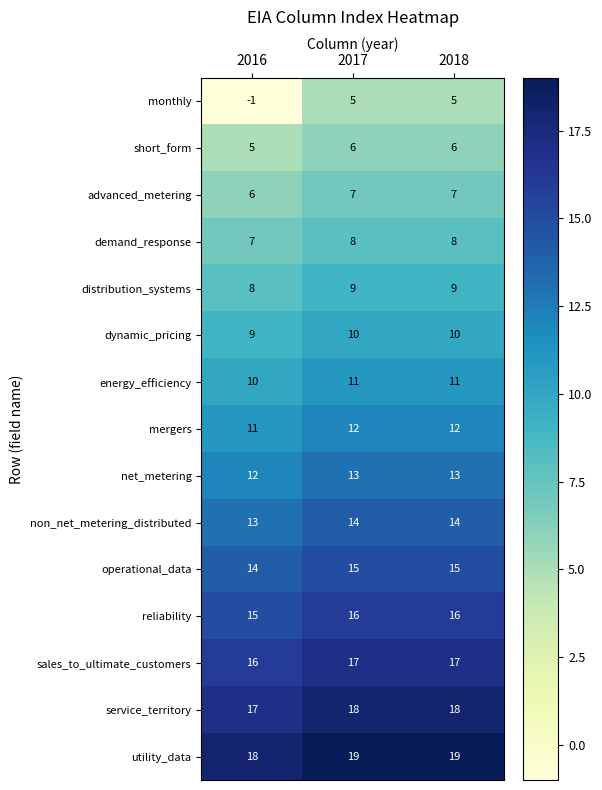

True or false: demand_response has a value of 7 at 2016.

True